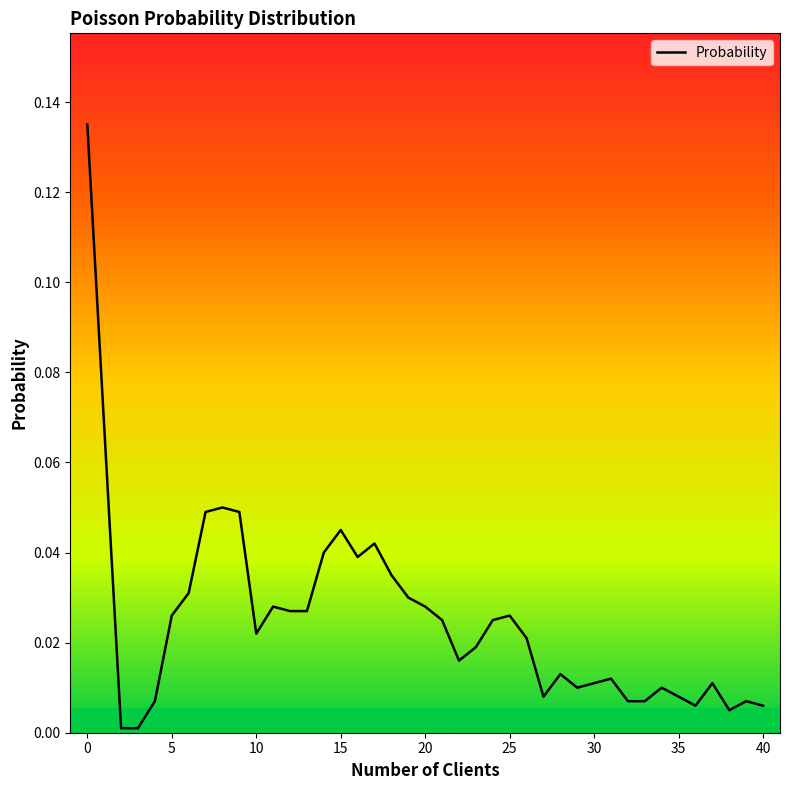

Does the chart have visible grid lines?

No